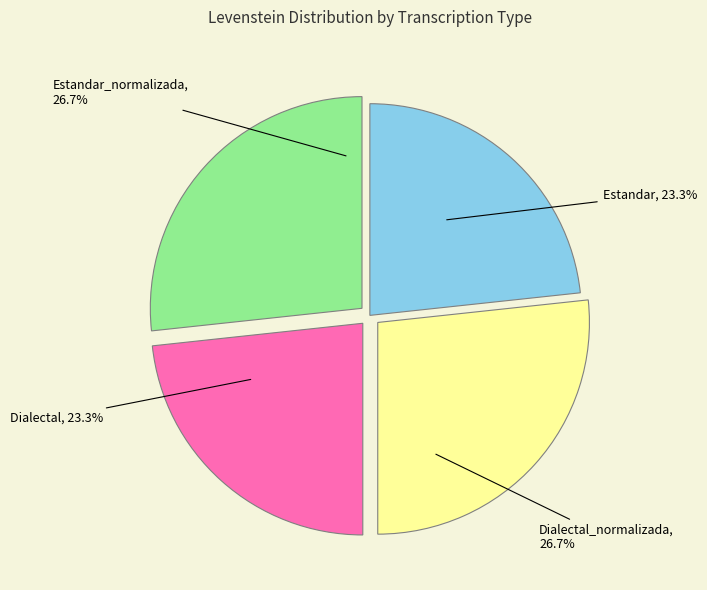

Does any single category account for the majority?

No